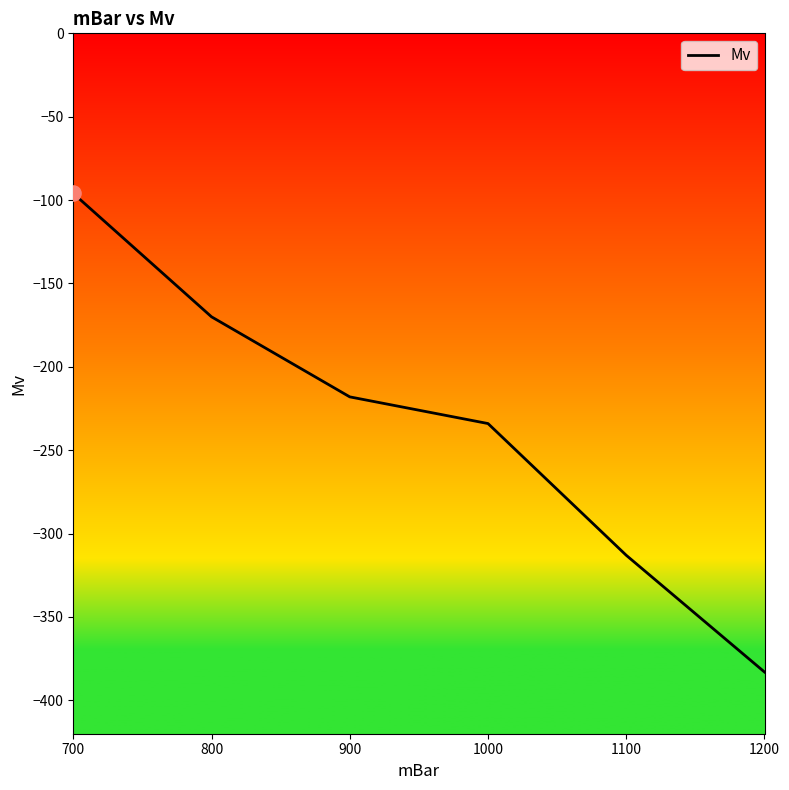

Between 700 and 1100, which is larger?

700